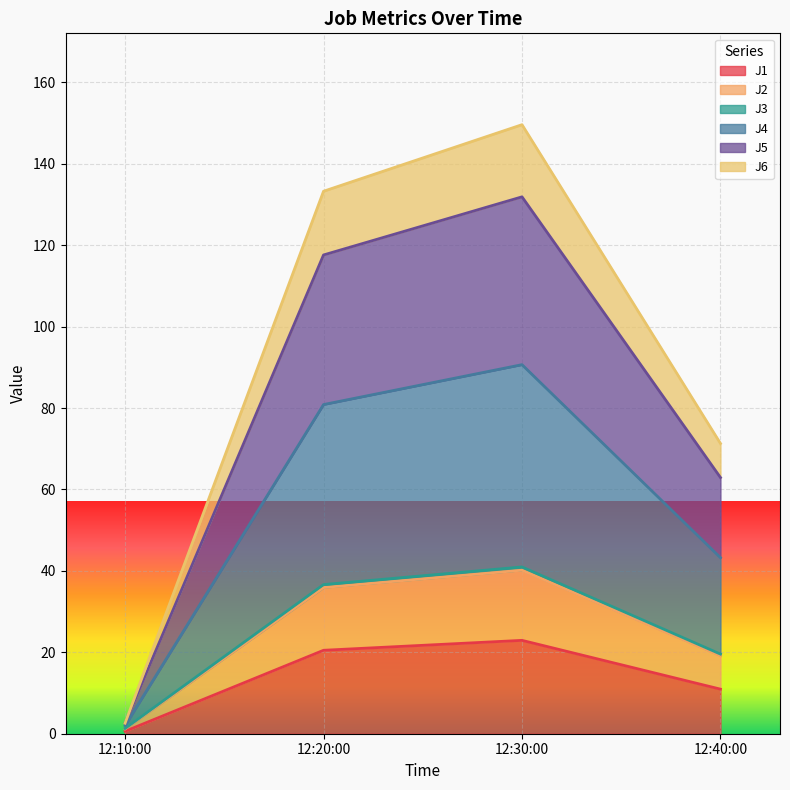

Rank the categories by J2 value from highest to lowest.

12:30:00, 12:20:00, 12:40:00, 12:10:00